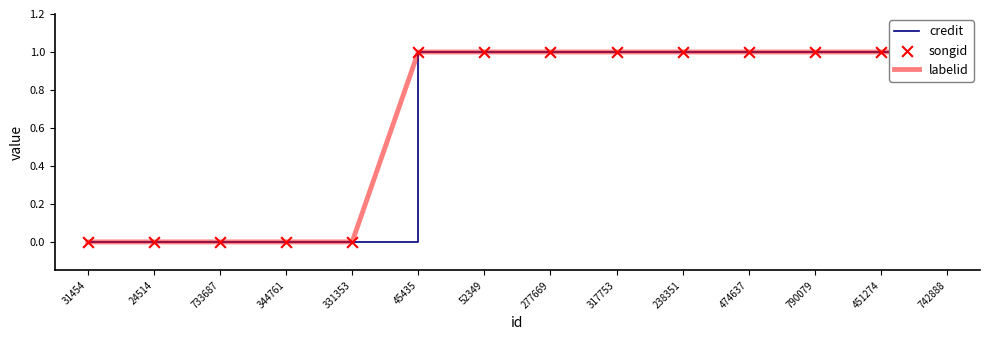

Which series reaches the minimum Y coordinate?

credit